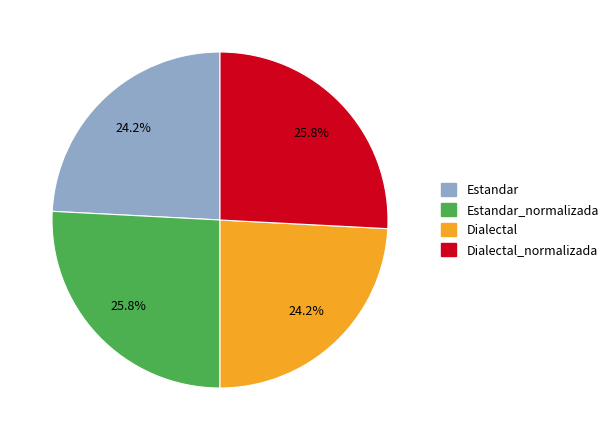

Is there a majority slice in this chart?

No